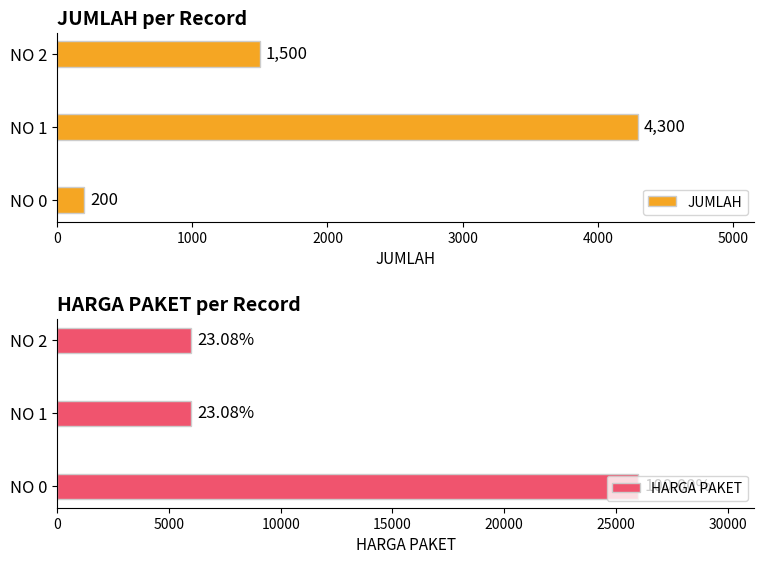

Rank the categories by JUMLAH value from lowest to highest.

NO 0, NO 2, NO 1